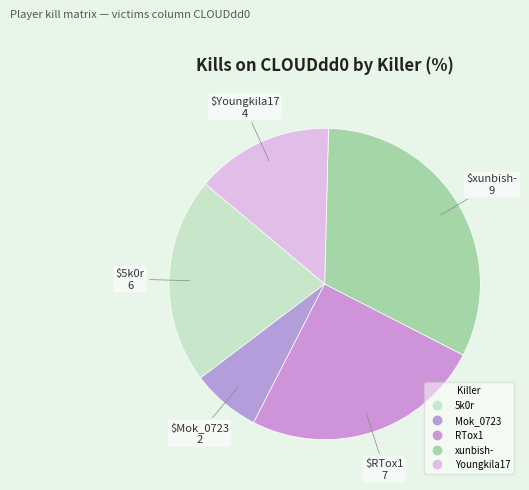

Which category has the biggest portion of the pie?

xunbish-